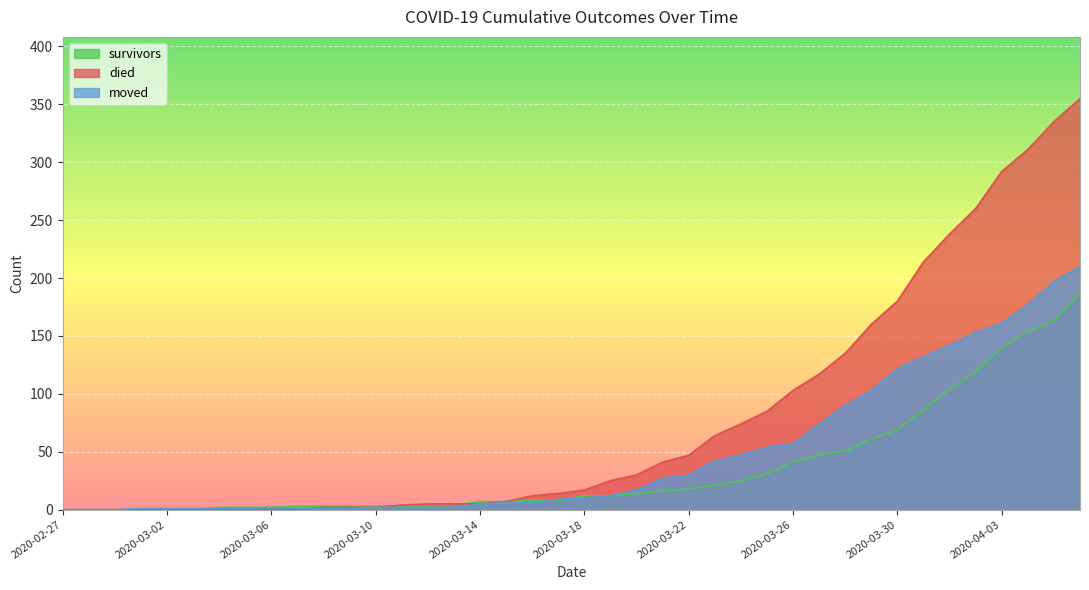

True or false: survivors has a value of 1 at 2020-03-09.

False